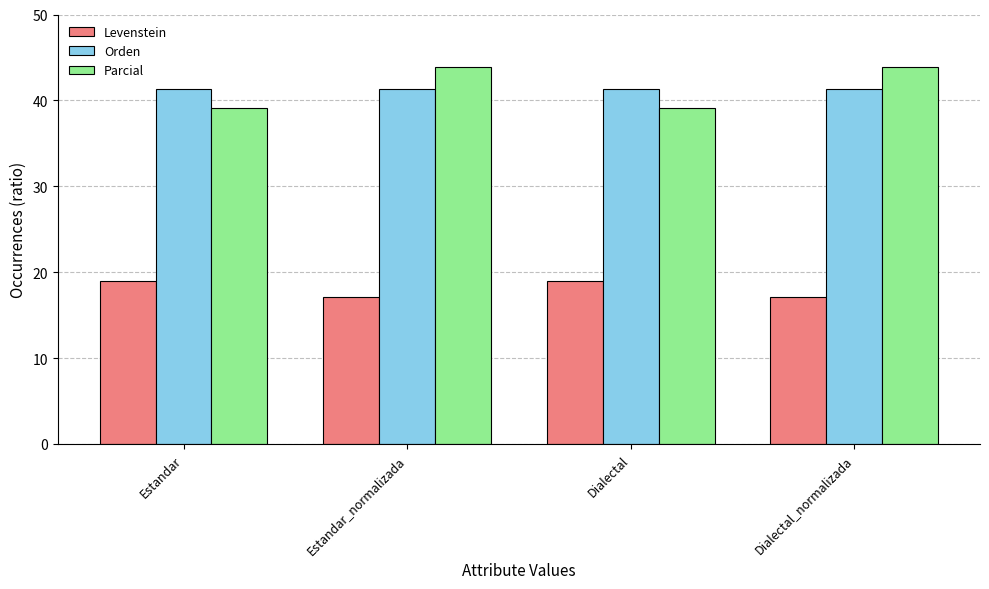

How many categories are shown in the chart?

4